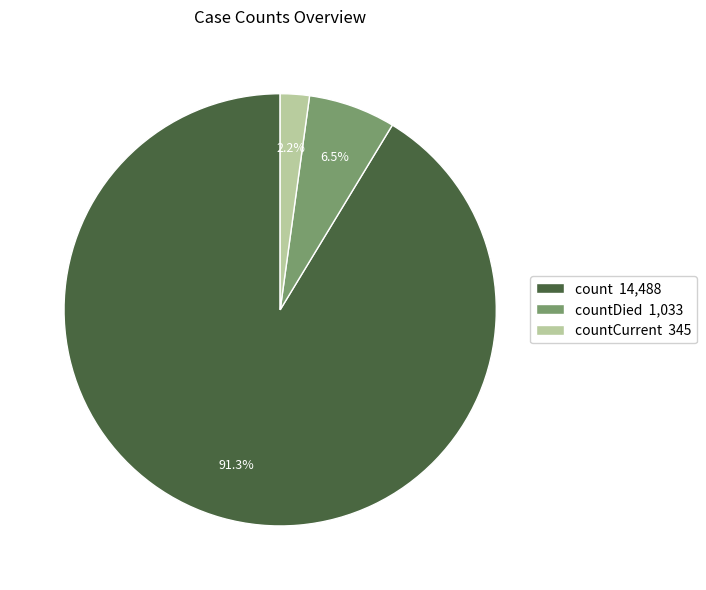

Which category has the biggest portion of the pie?

count 14,488